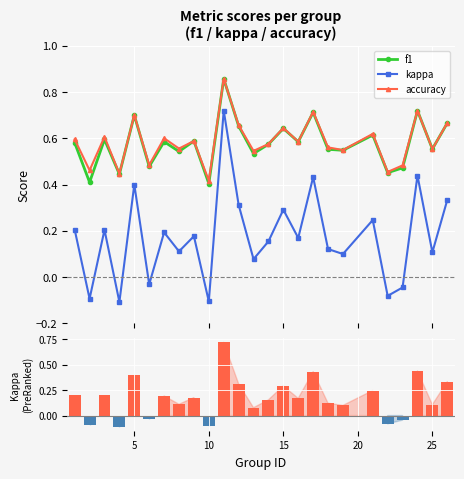

What is the difference between the maximum and second lowest values in the kappa series?

0.8